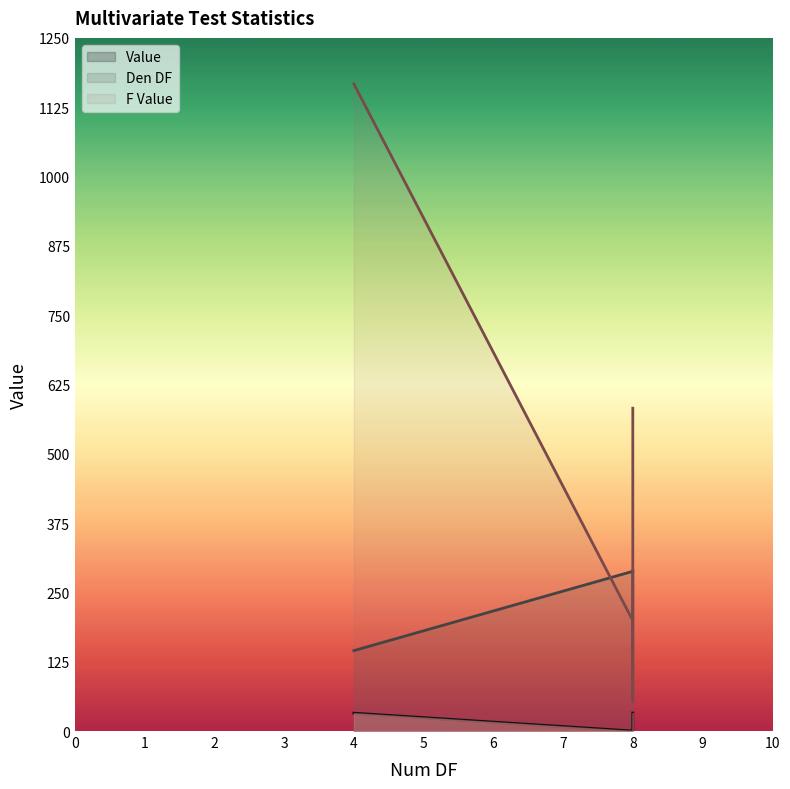

True or false: Den DF has a value of 288.0 at Wilks' lambda.

True